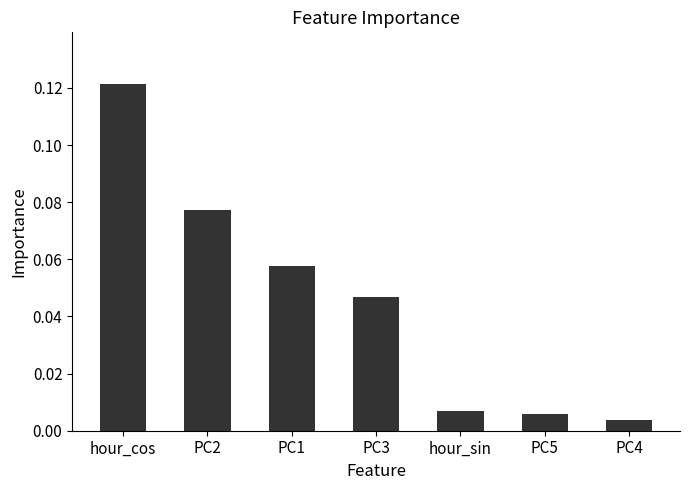

What position from the left is PC3?

4